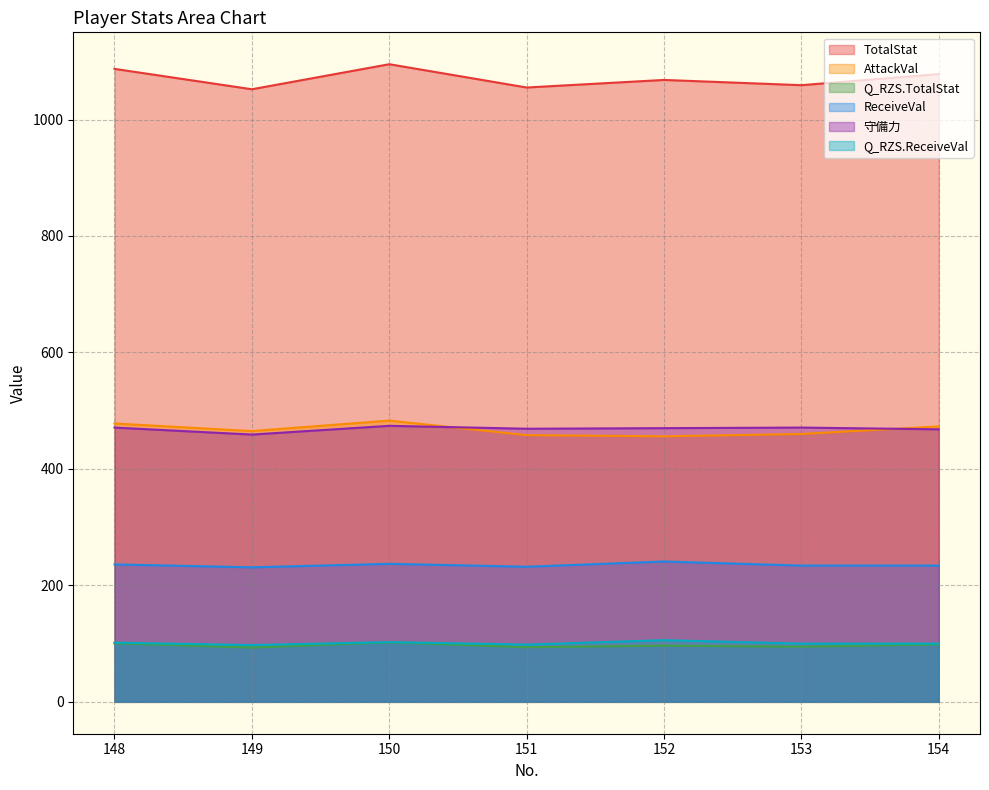

Which series changed the most between 151 and 153?

TotalStat